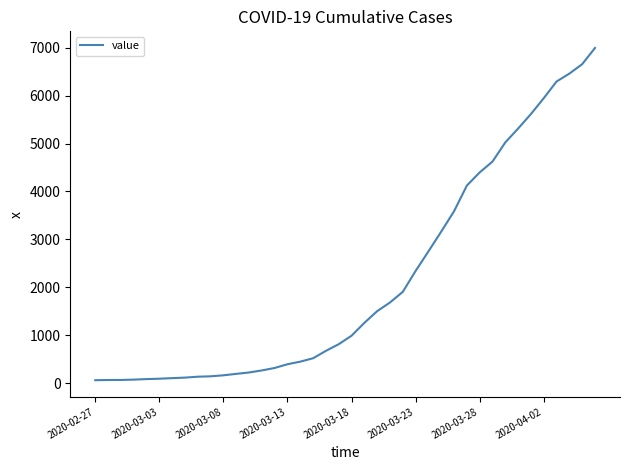

Count the number of data series in this chart.

1